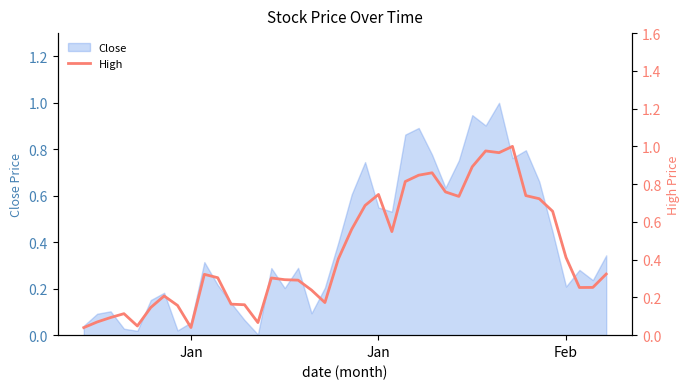

What is the greatest value displayed?

1.0